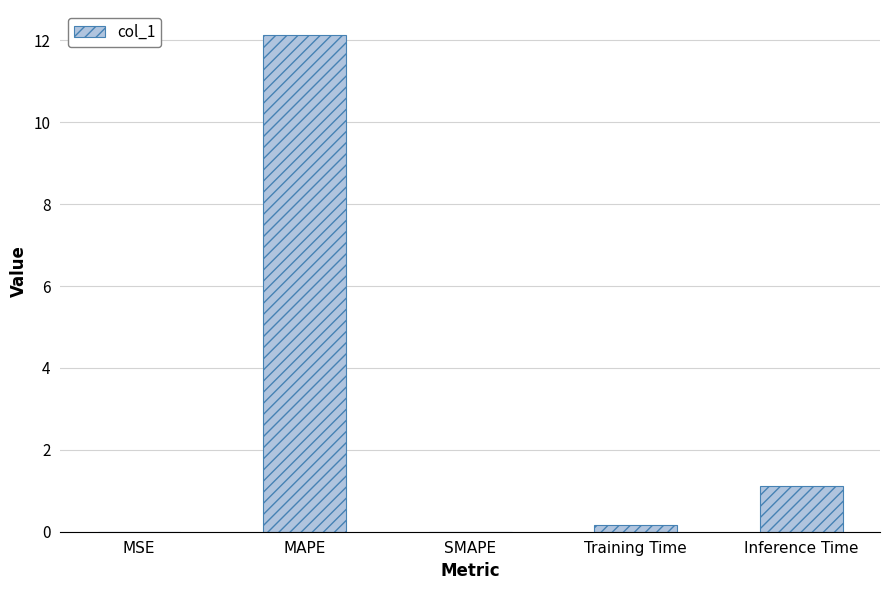

What is the greatest value displayed?

12.1